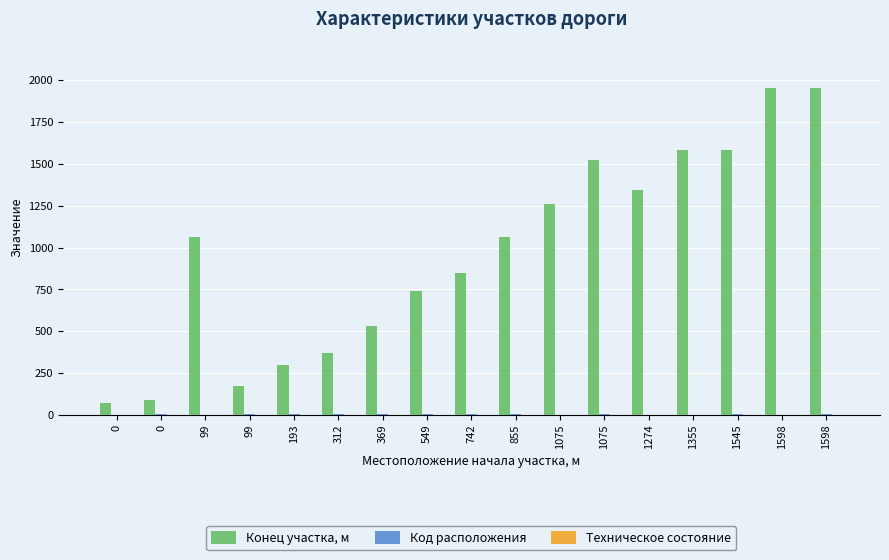

What is the sum of the Конец участка, м values at 855 and 99?

2120